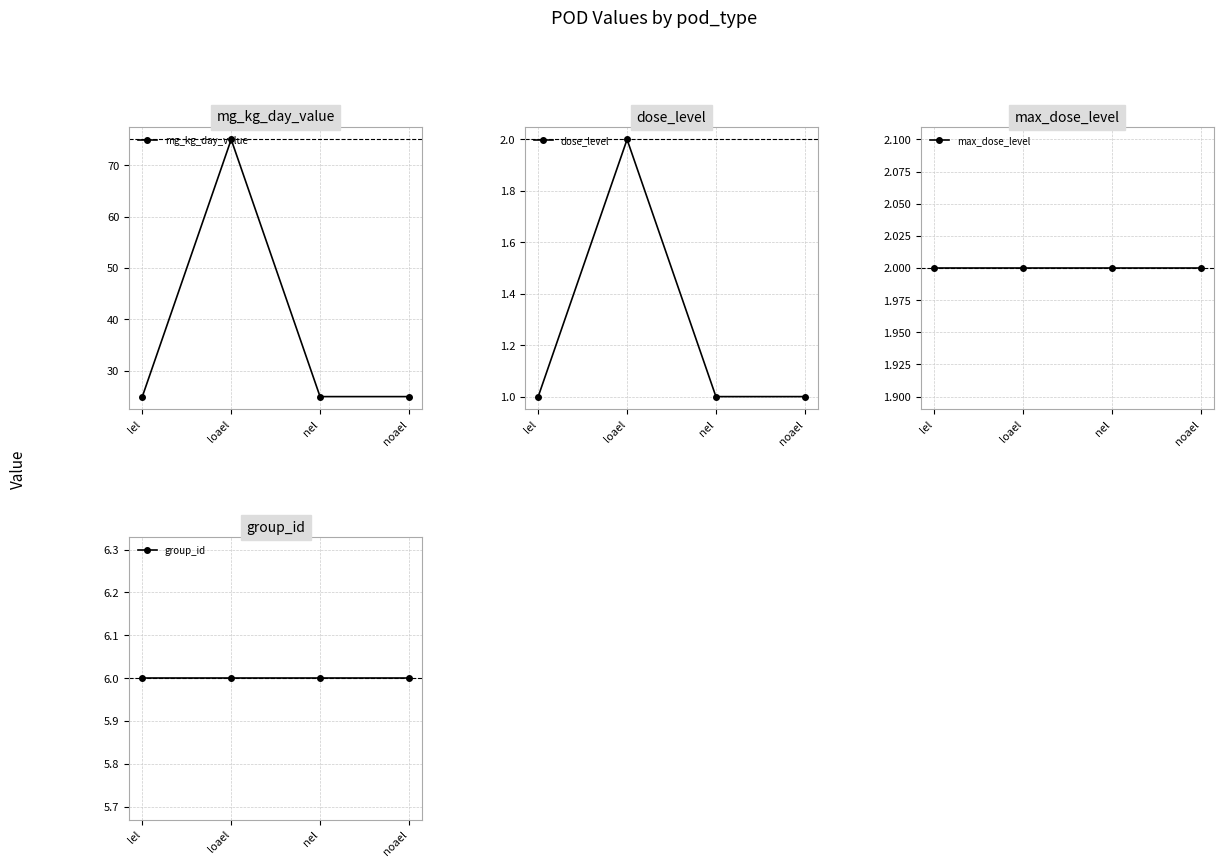

What is the label of the 2nd point from the right?

nel